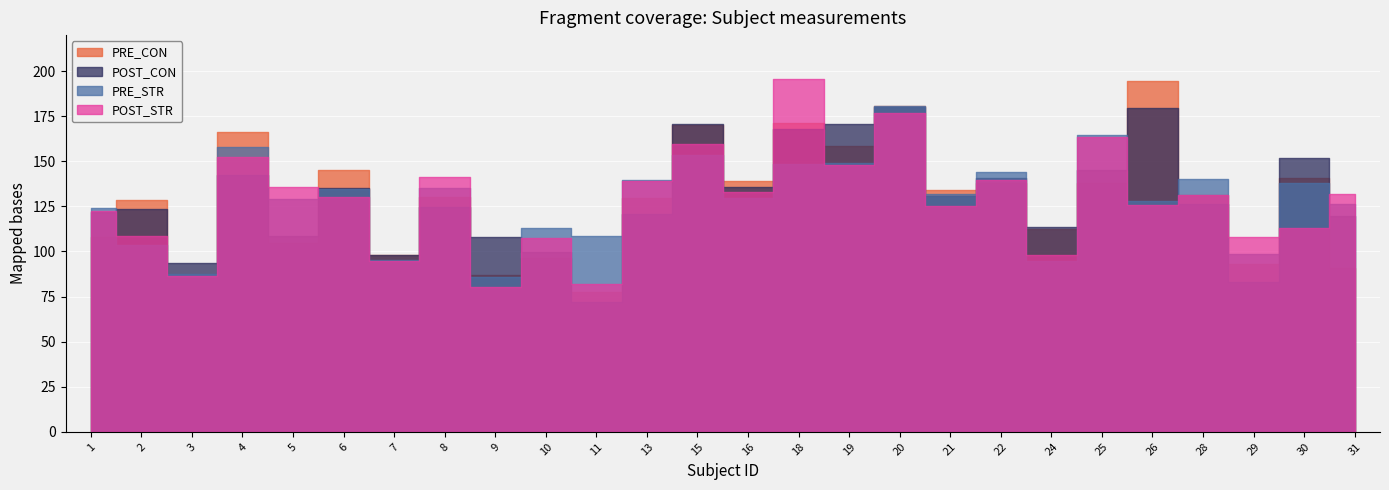

At which category does POST_CON reach its first local peak?

2